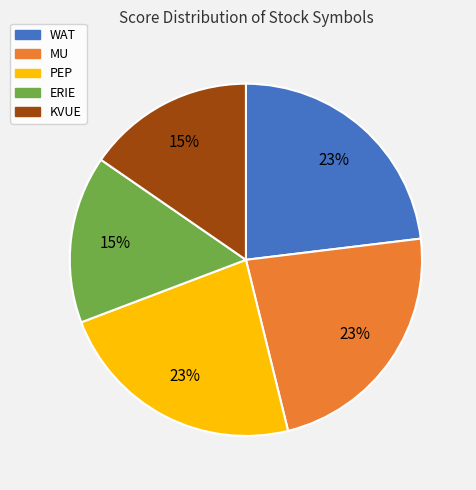

To the nearest percent, what is the combined percentage of PEP and MU?

46%